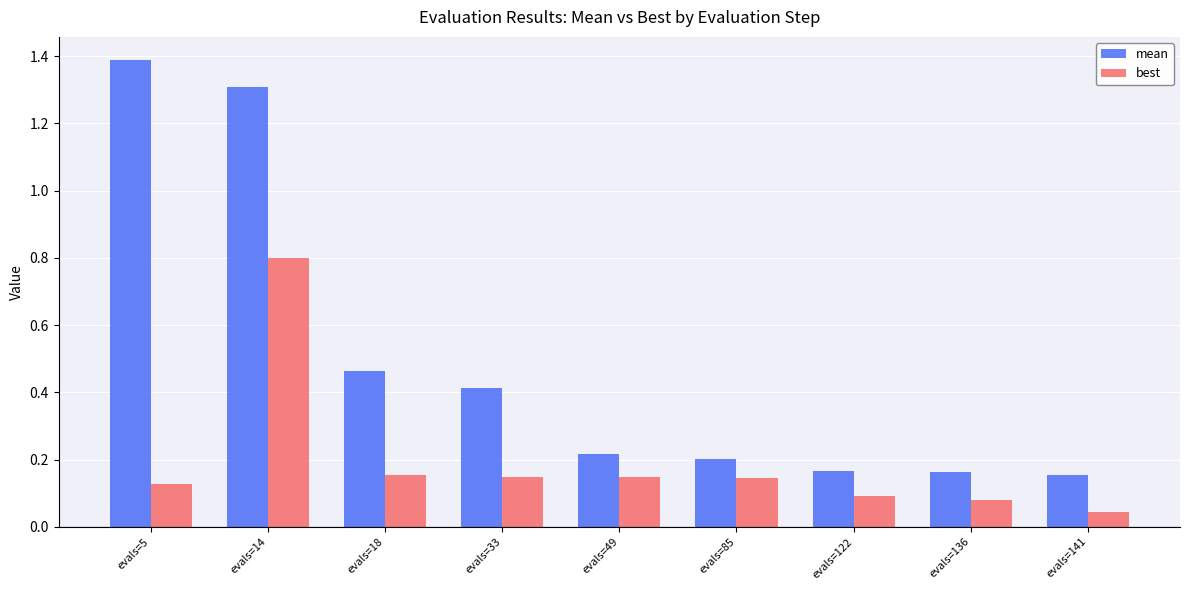

Rank the series by their maximum value, from highest to lowest.

mean, best